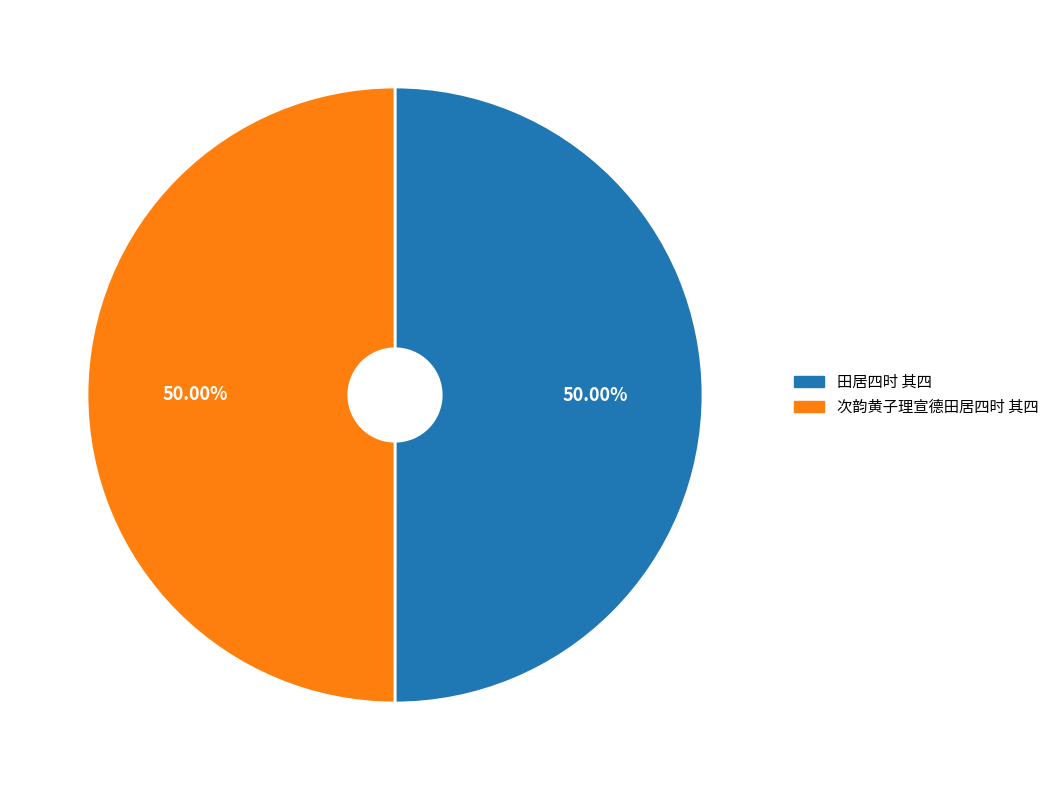

Approximately how many times larger is the value at 次韵黄子理宣德田居四时 其四 compared to 田居四时 其四?

1.0